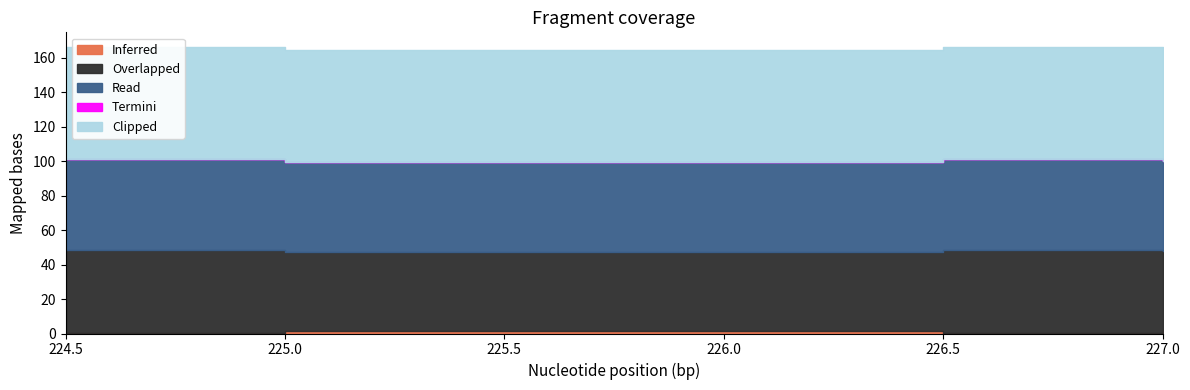

How many lines are shown in the chart?

5